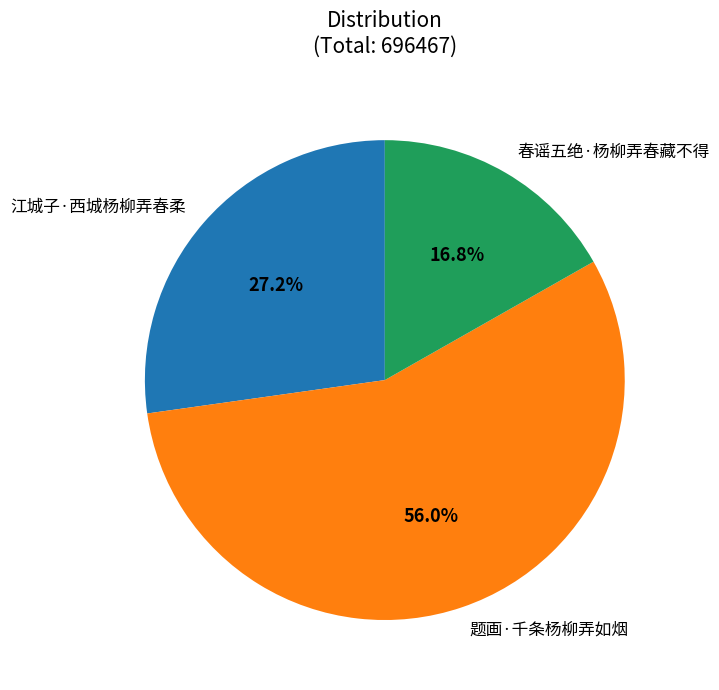

What is the largest slice in the pie chart?

题画·千条杨柳弄如烟